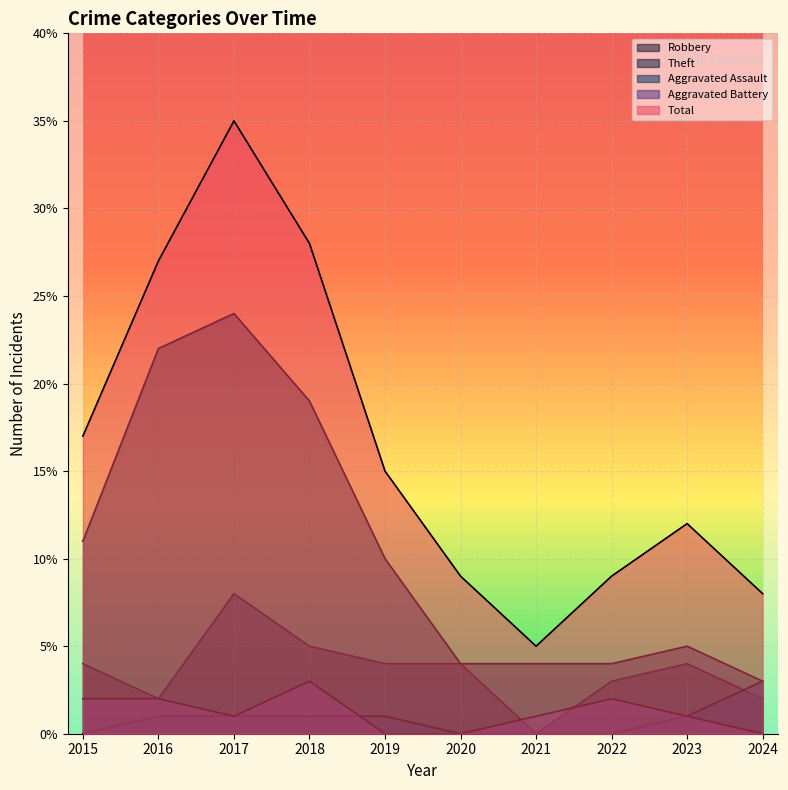

How many Aggravated Battery values are between 0 and 2?

9